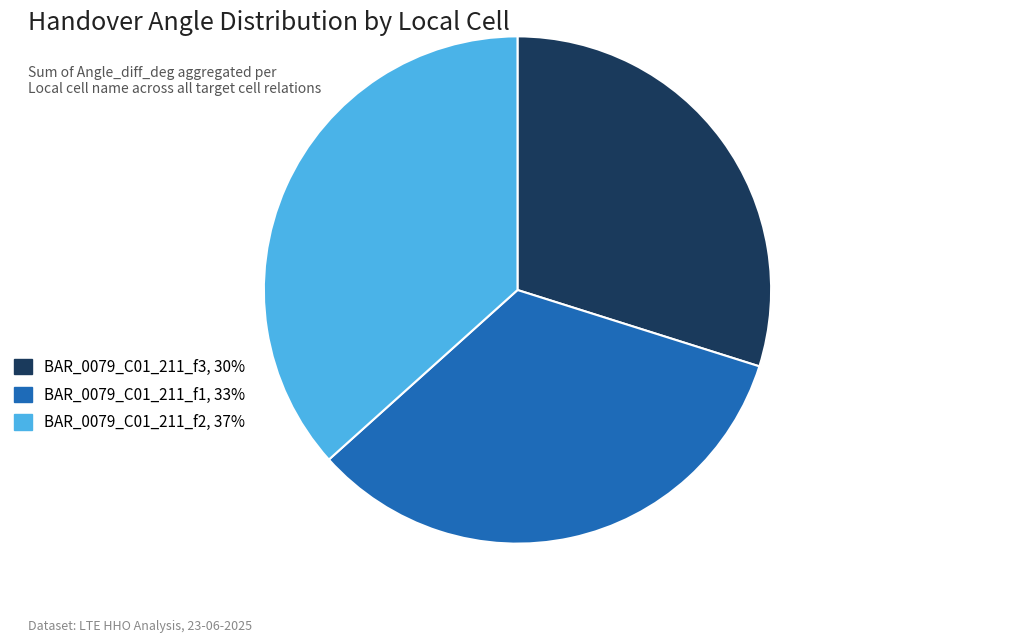

What is the ratio of the value at BAR_0079_C01_211_f3, 30% to the value at BAR_0079_C01_211_f1, 33%?

0.9